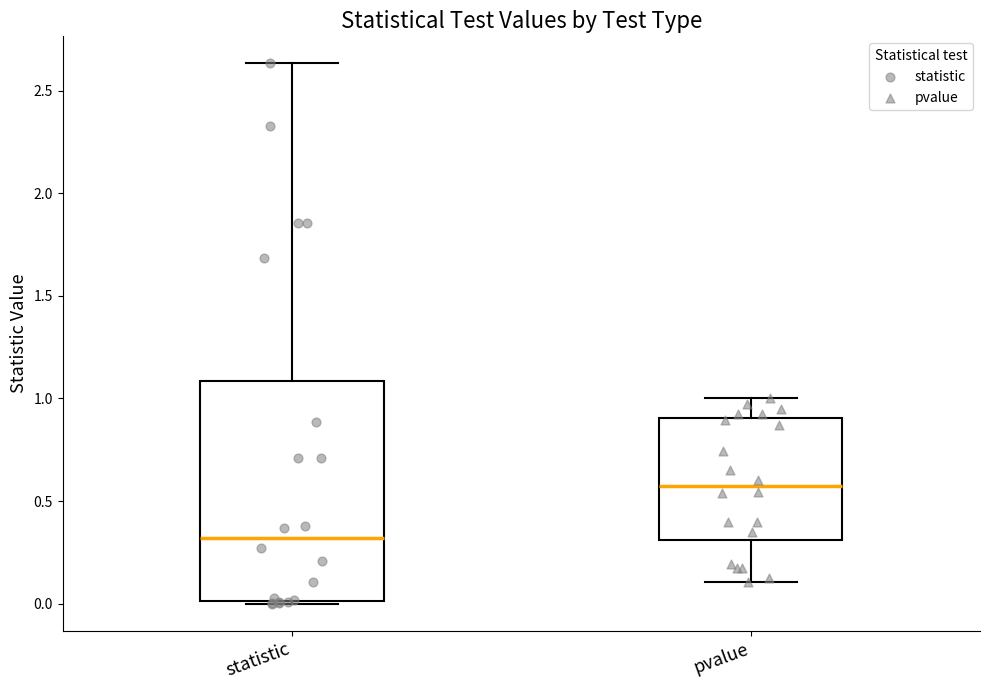

Comparing the boxes themselves (not the whiskers), which one is the tallest?

statistic